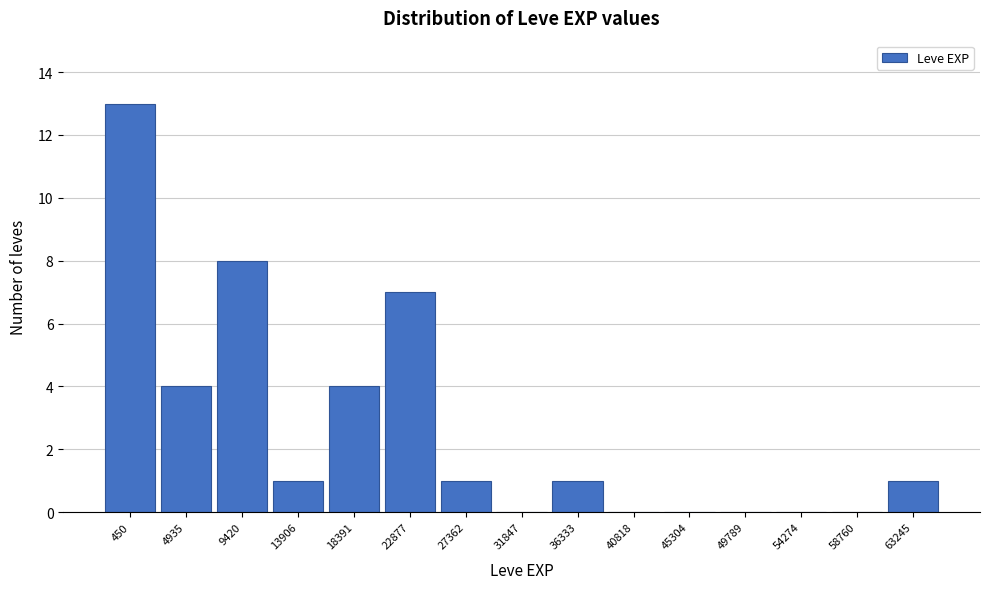

Reading left to right, transcribe all the data shown in this chart.

450=13	4935=4	9420=8	13906=1	18391=4	22877=7	27362=1	31847=0	36333=1	40818=0	45304=0	49789=0	54274=0	58760=0	63245=1